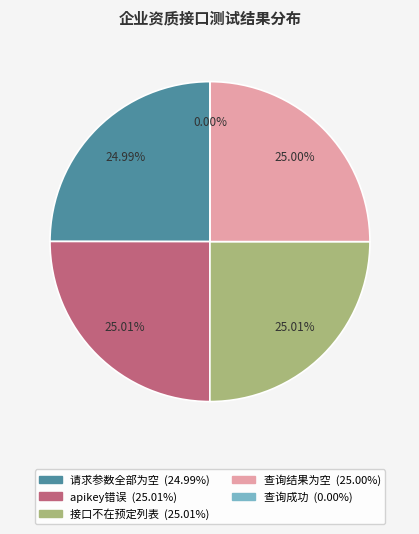

Approximately how many times larger is the value at 企业资质-apikey错误 compared to 企业资质-请求参数全部为空?

1.0